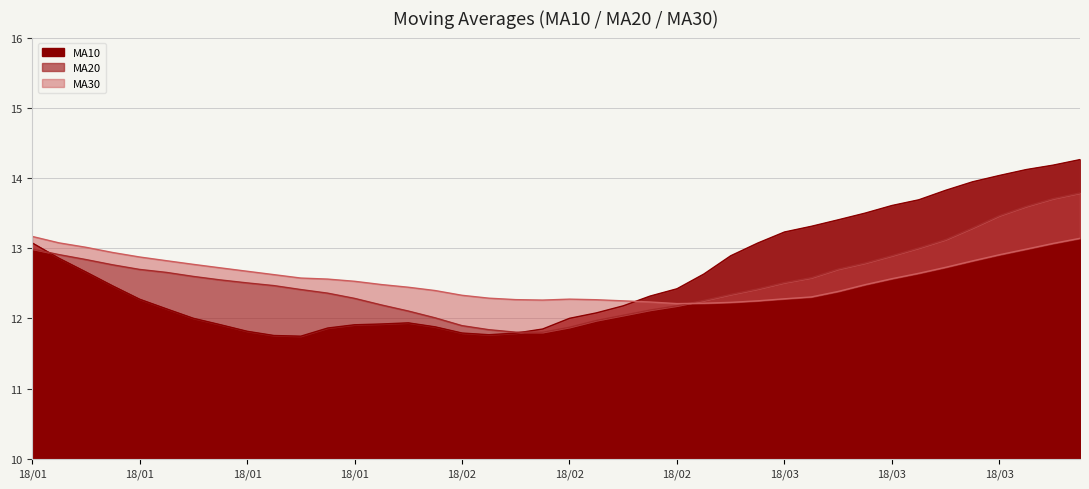

Which has a higher value, 20180307 or 20180126?

20180307